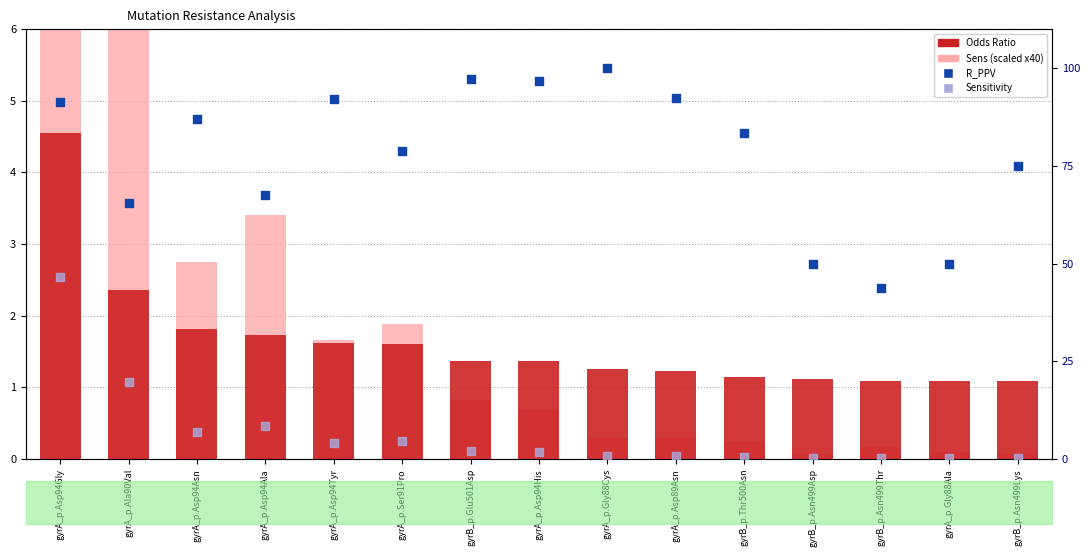

Which series reaches the minimum Y coordinate?

Sensitivity